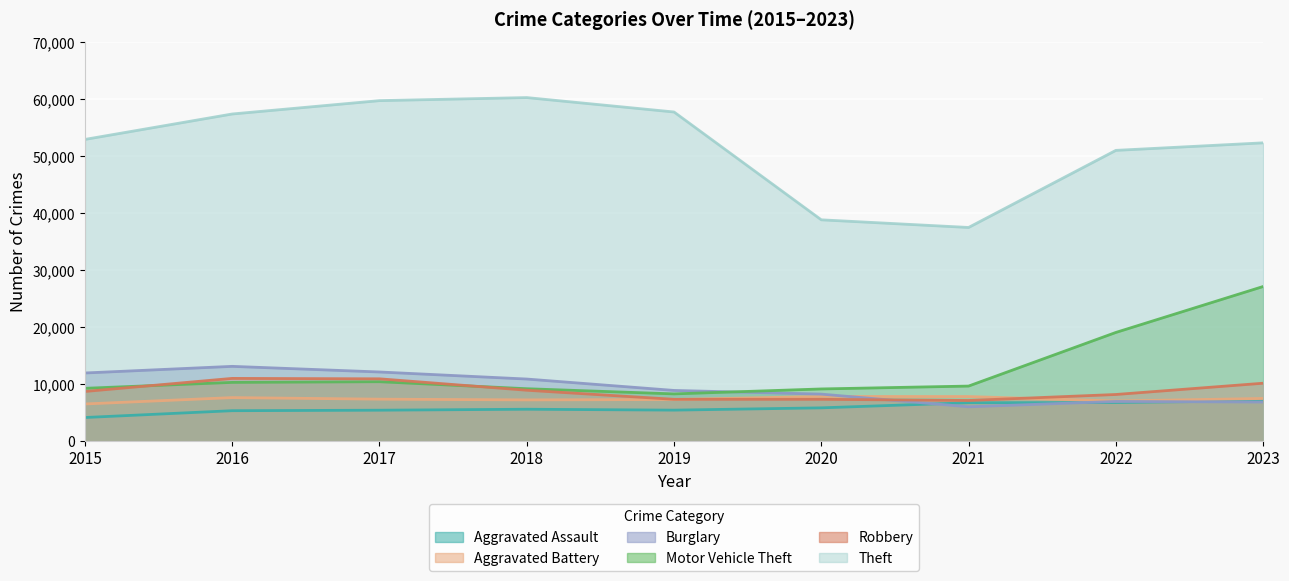

How many lines are shown in the chart?

6